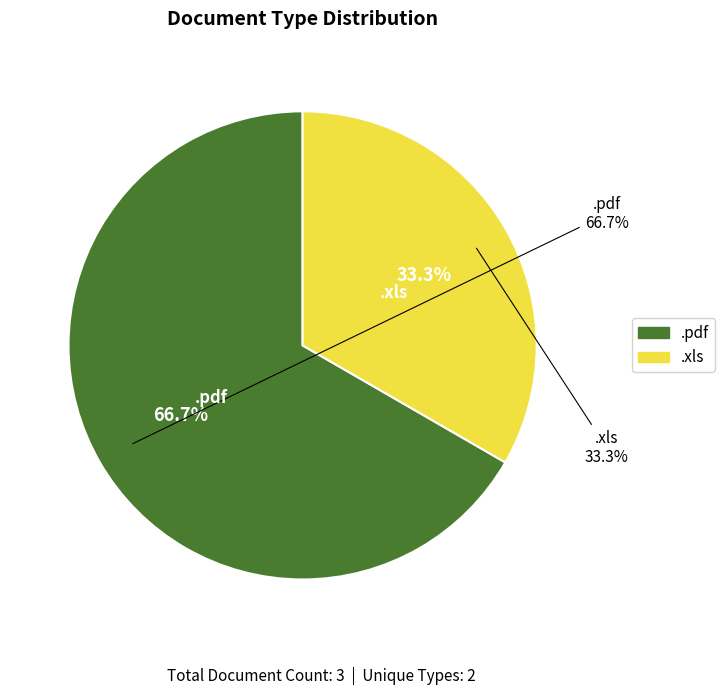

What is the smallest slice in the pie chart?

.xls